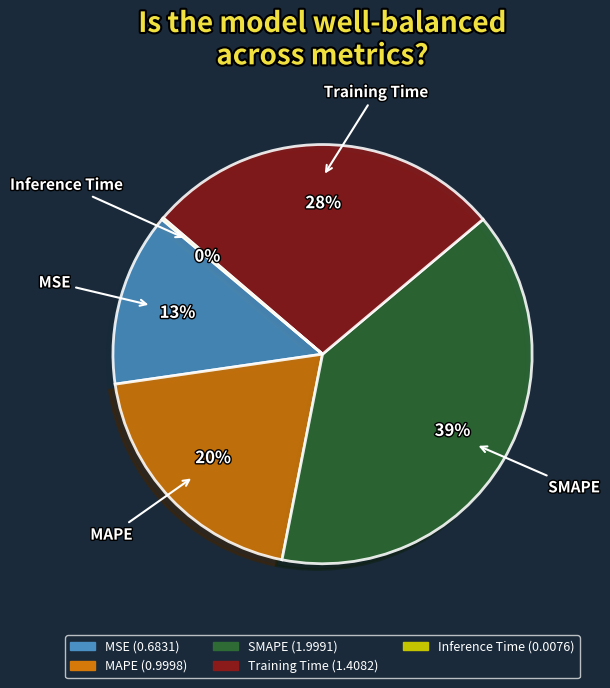

Which slice is the largest?

SMAPE